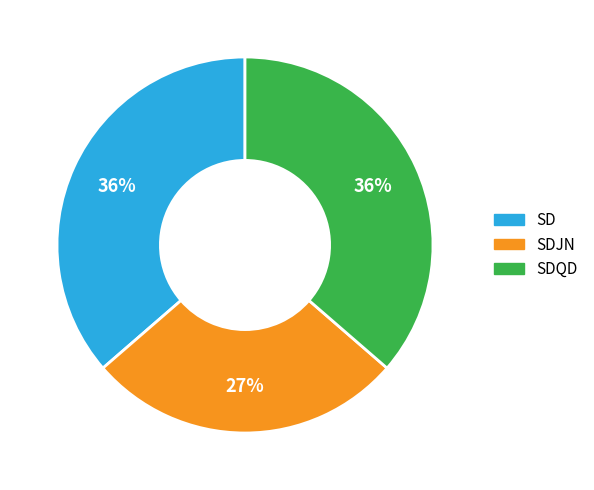

To the nearest percent, what is the average slice percentage?

33%